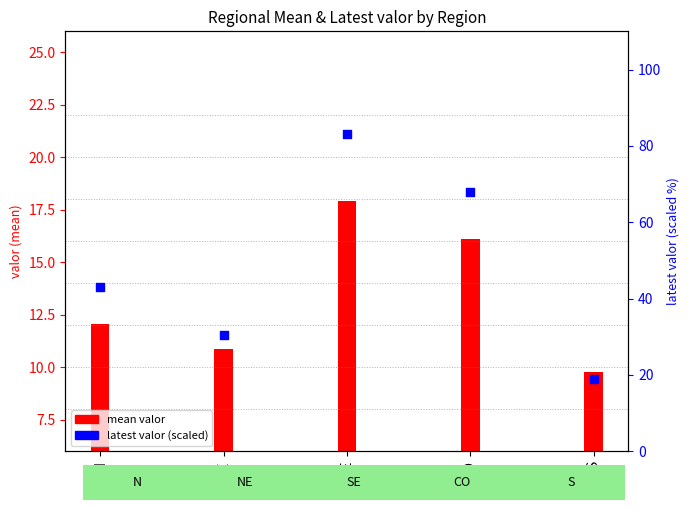

Approximately how many times larger is the value at SE compared to CO?

1.2